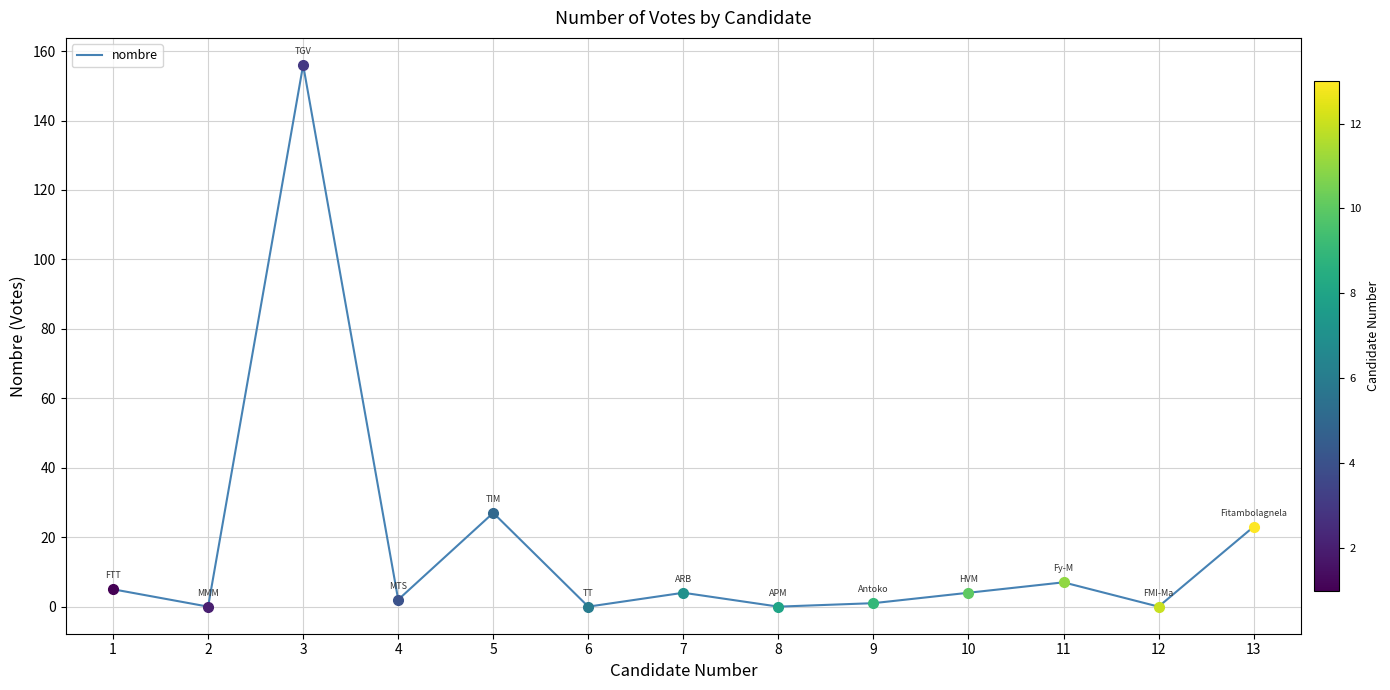

What is the maximum value shown in the chart?

156